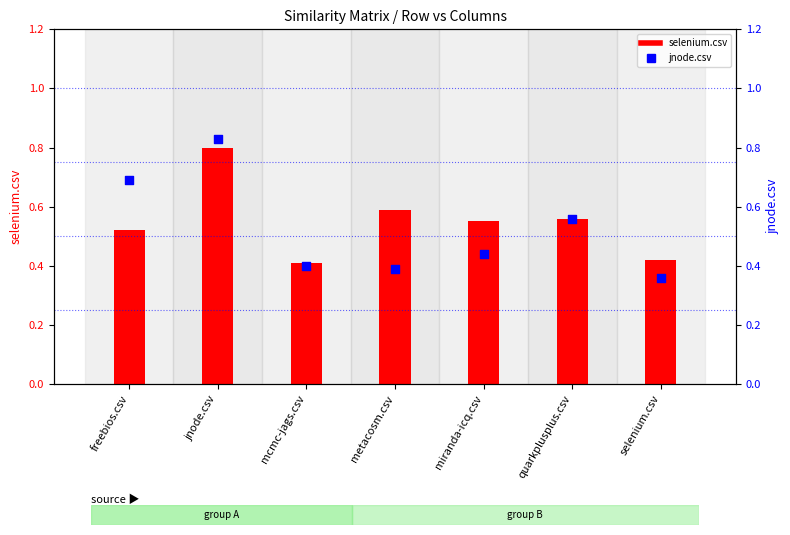

At which category is the sum across all series the highest?

jnode.csv